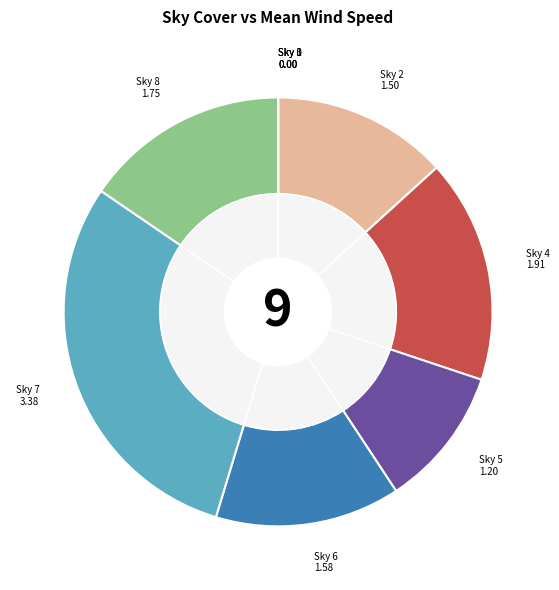

What is the smallest slice in the pie chart?

3